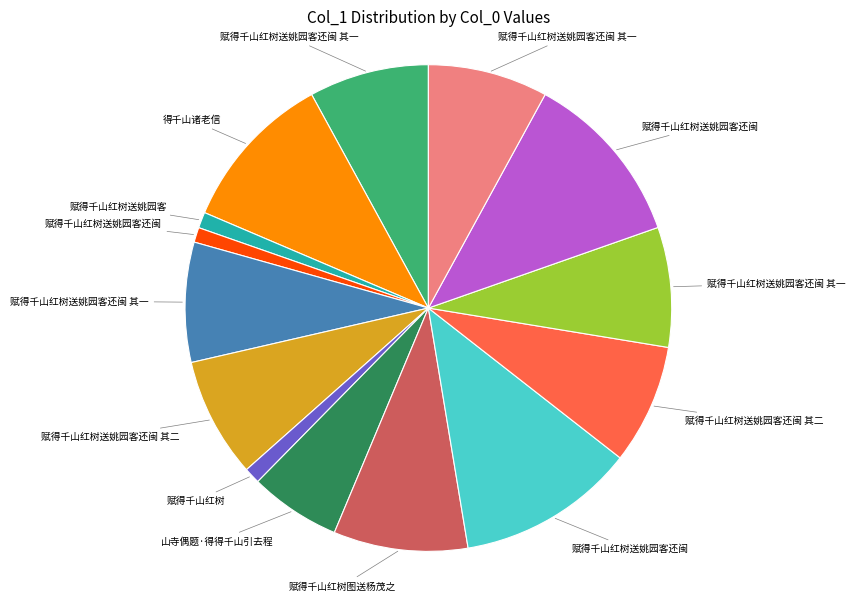

Is there a majority slice in this chart?

No